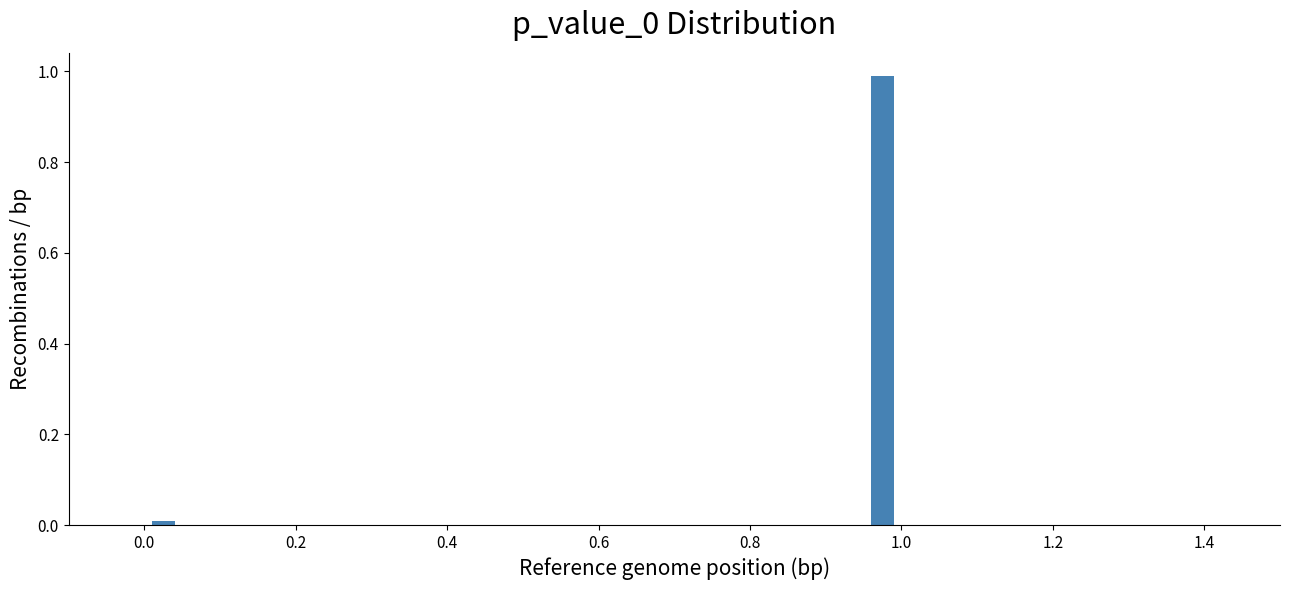

Around what value on the x-axis is the tallest bar? Give the approximate position of its centre, as read against the axis.

0.98